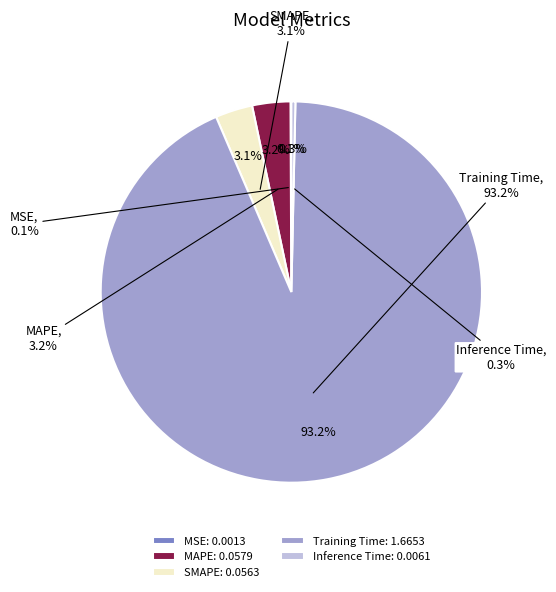

To the nearest percent, what is the average slice percentage?

20%